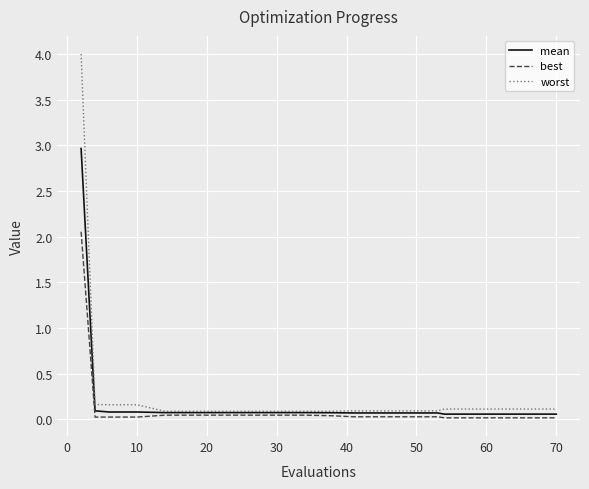

List the series in order of their overall mean, lowest first.

best, mean, worst